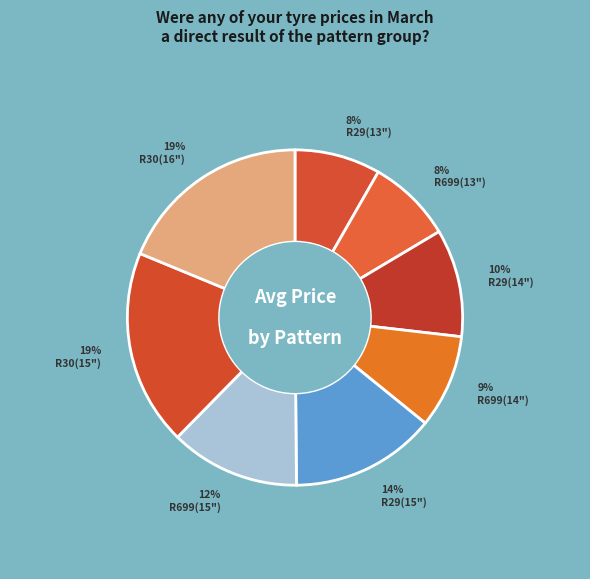

To the nearest percent, what is the average slice percentage?

12%